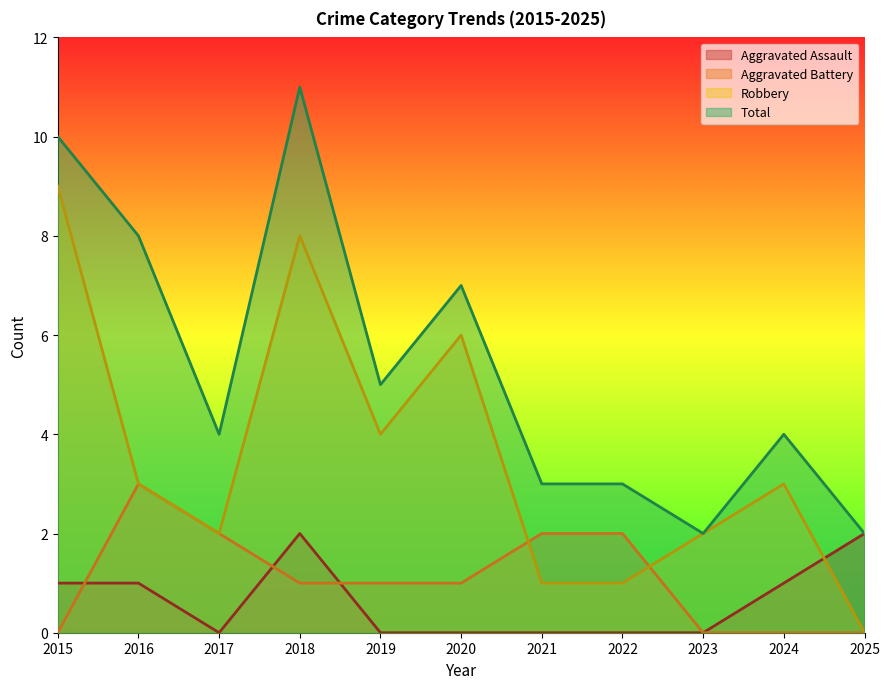

Where is the first local maximum for Aggravated Battery?

2016